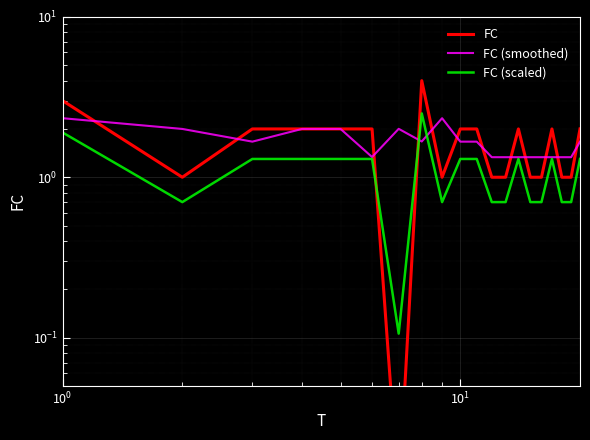

Which series has the largest total across all categories?

FC